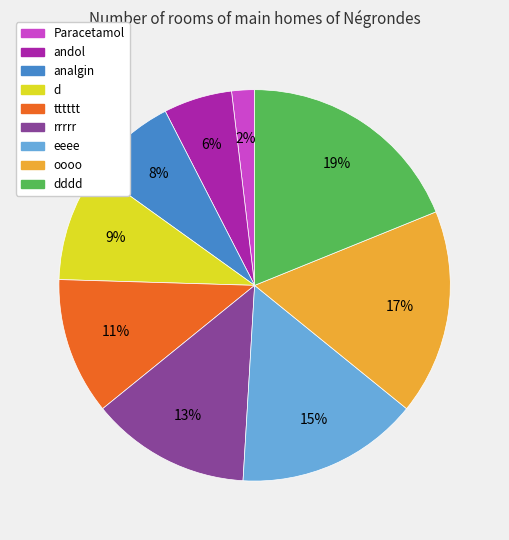

Count the number of slices in the pie.

9